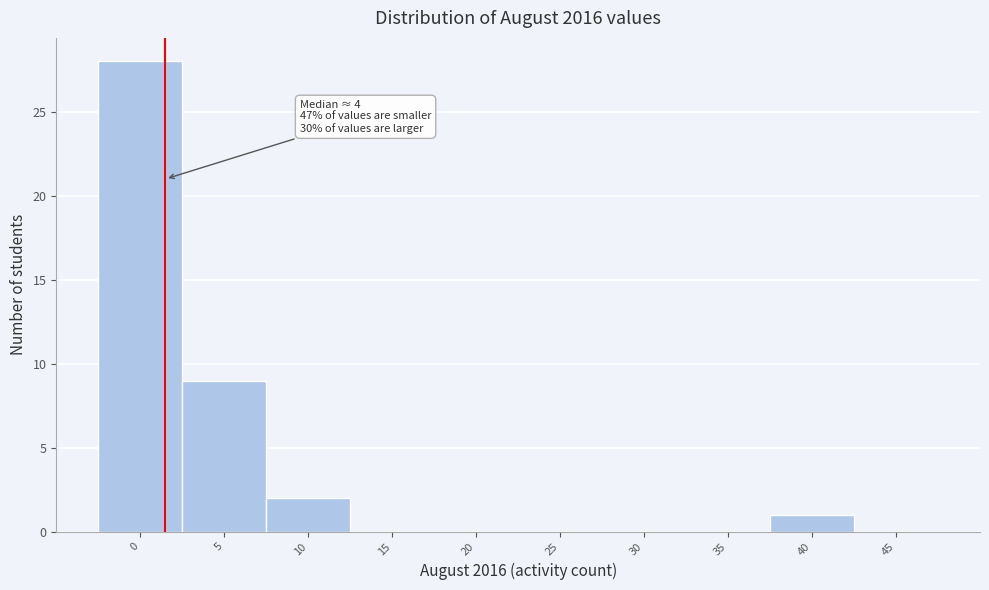

Reading left to right, what are all the values shown in this chart?

0=28	5=9	10=2	15=0	20=0	25=0	30=0	35=0	40=1	45=0